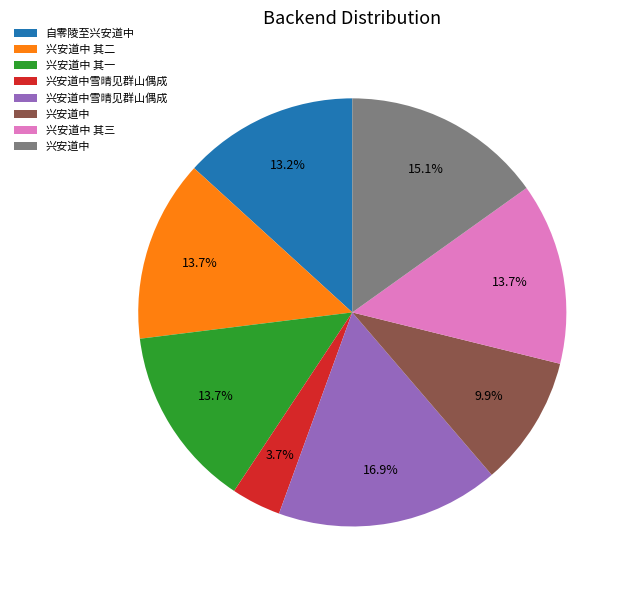

To the nearest percent, what is the difference between the largest and smallest slice percentages?

13%